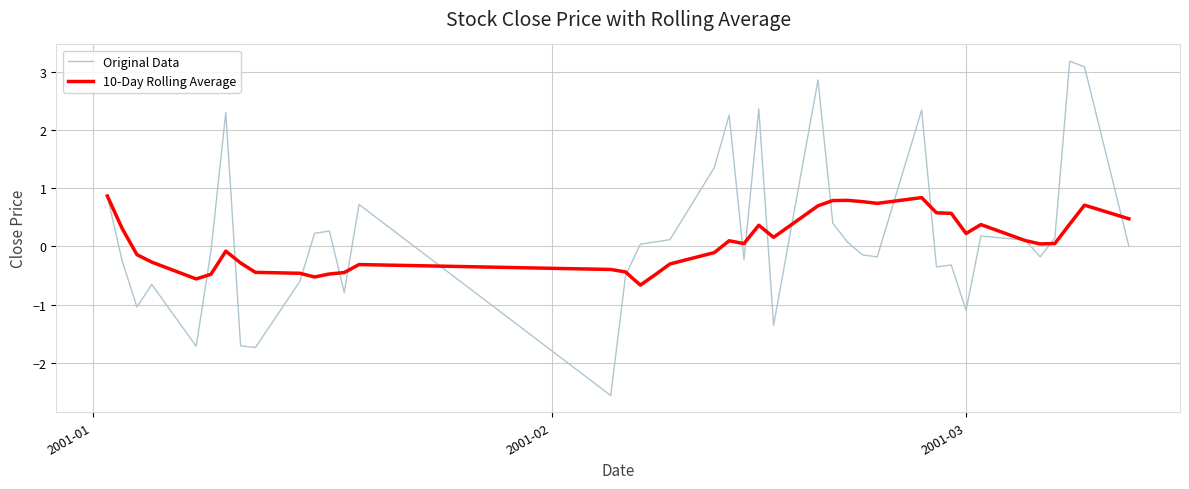

List the series in order of their peak value, highest first.

Original Data, 10-Day Rolling Average